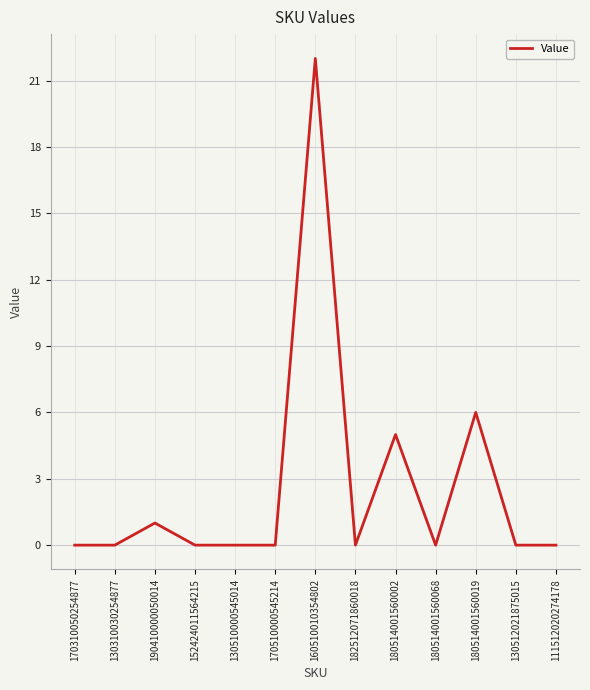

Reading left to right, list all the values displayed in this chart.

170310050254877=0	130310030254877=0	190410000050014=1	152424011564215=0	130510000545014=0	170510000545214=0	160510010354802=22	182512071860018=0	180514001560002=5	180514001560068=0	180514001560019=6	130512021875015=0	111512020274178=0